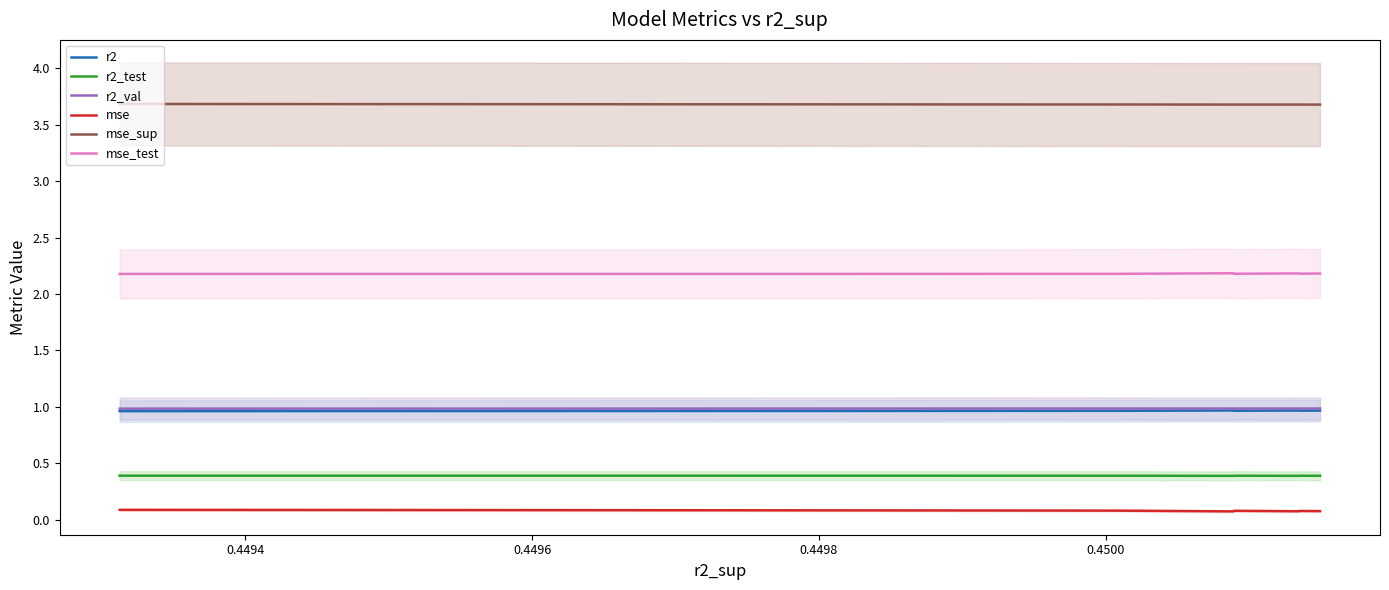

What is the maximum value for r2_val?

1.0